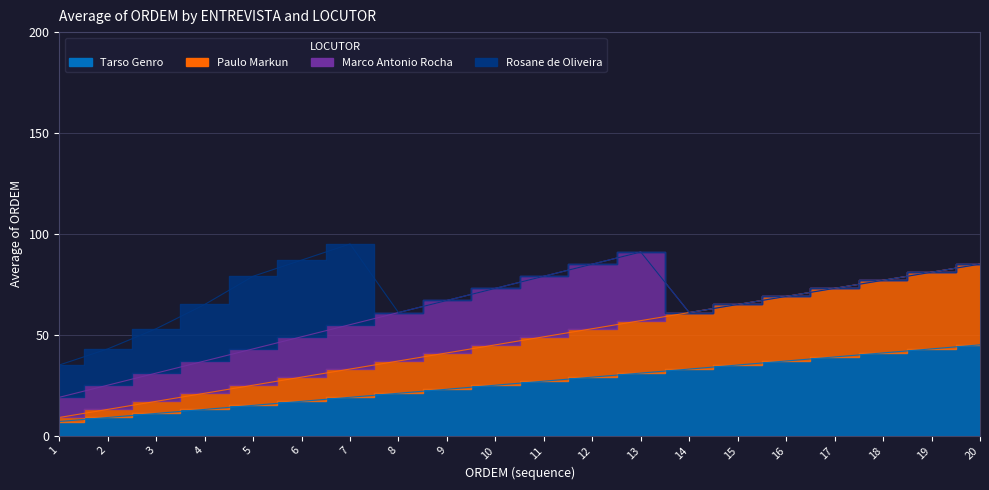

What is the approximate value of Tarso Genro at 13?

31